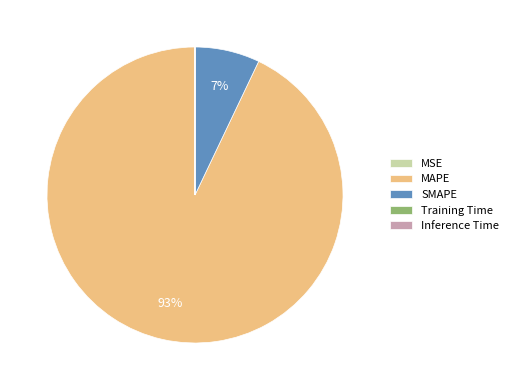

To the nearest percent, what percentage of the pie is MAPE?

93%